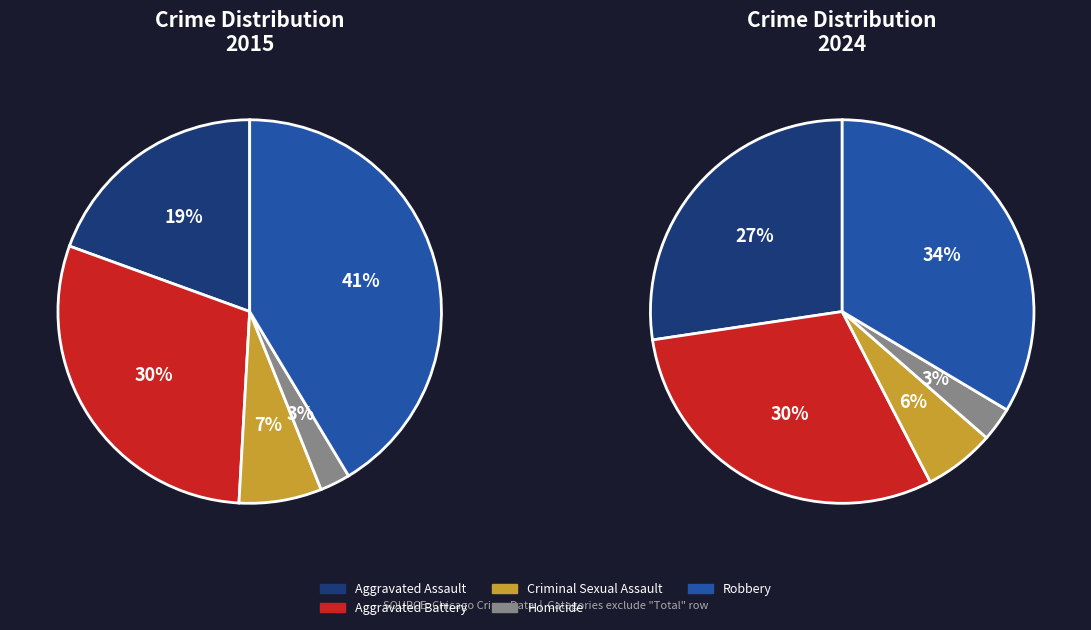

What is the smallest slice in the pie chart?

3